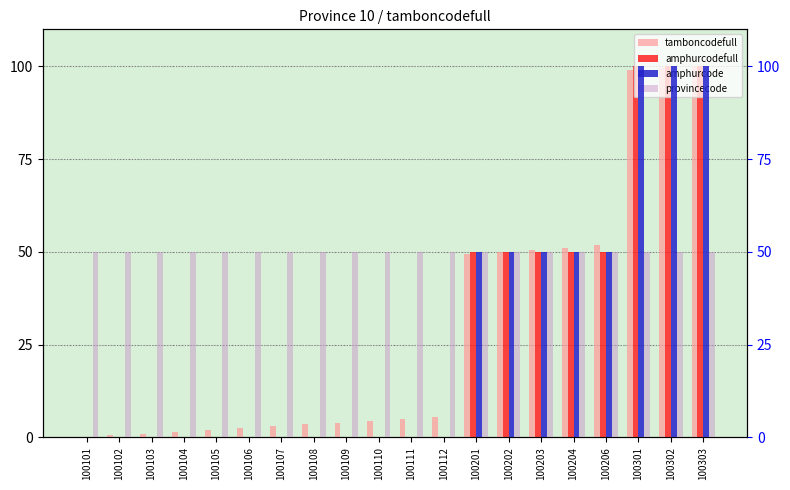

At how many categories does at least one series exceed 93?

3